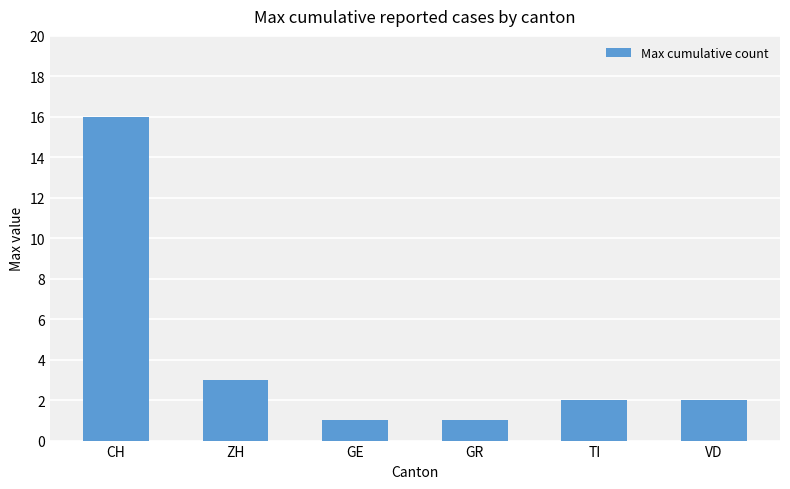

Count the number of categories in the chart.

6